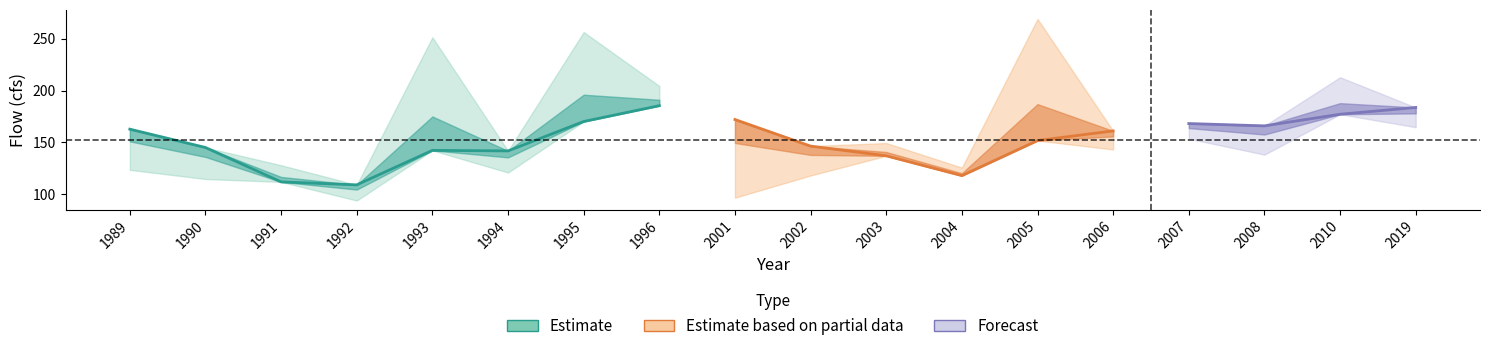

True or false: Rolling_Average(cfs) has a value of 141.8 at 1994.

True